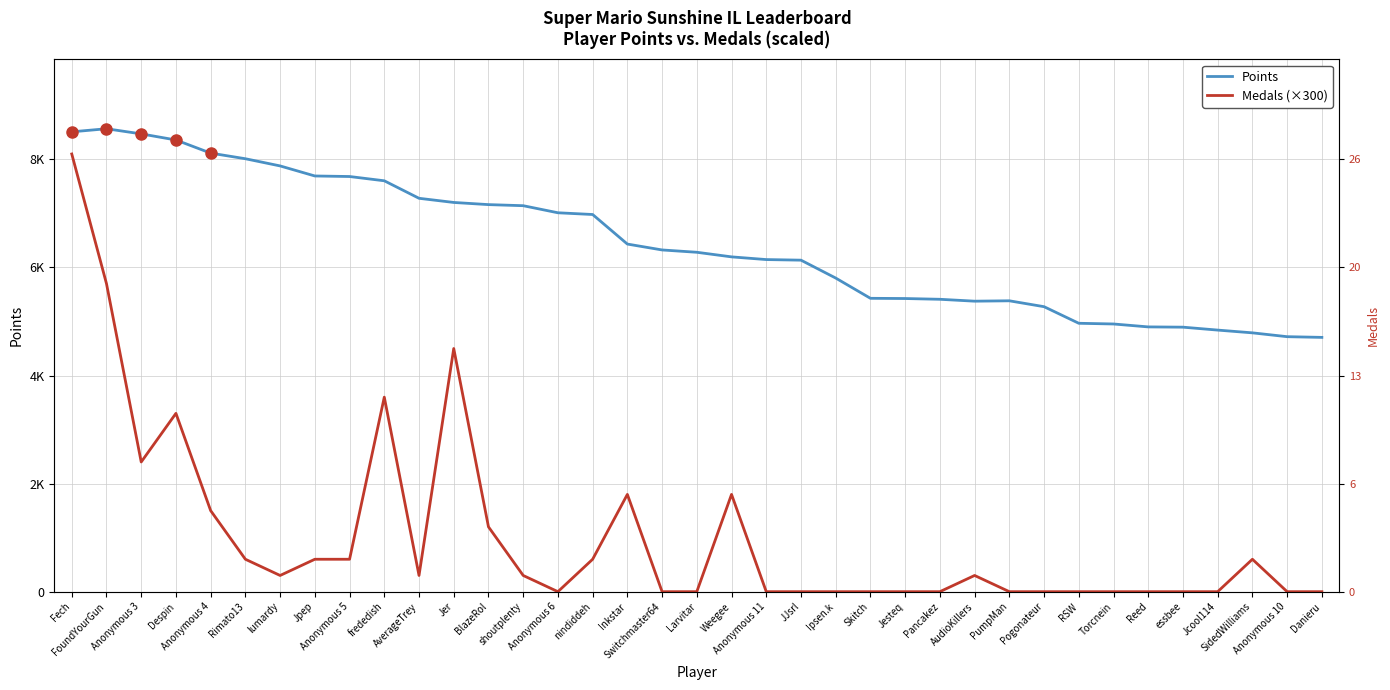

Reading right to left, list all the values displayed in this chart.

Points: Danieru=4706	Anonymous 10=4719	SidedWilliams=4790	Jcool114=4841	essbee=4895	Reed=4900	Torcnein=4954	RSW=4967	Pogonateur=5274	PumpMan=5383	AudioKillers=5376	Pancakez=5411	Jesteq=5425	Skitch=5429	Ipsen.k=5804	JJsrl=6135	Anonymous 11=6146	Weegee=6196	Larvitar=6281	Switchmaster64=6324	Inkstar=6433	nindiddeh=6980	Anonymous 6=7012	shoutplenty=7143	BlazeRol=7163	Jer=7203	AverageTrey=7280	frededish=7604	Anonymous 5=7683	Jpep=7693	lumardy=7879	Rimato13=8012	Anonymous 4=8116	Despin=8359	Anonymous 3=8472	FoundYourGun=8567	Fech=8510
Medals (×300): Danieru=0	Anonymous 10=0	SidedWilliams=600	Jcool114=0	essbee=0	Reed=0	Torcnein=0	RSW=0	Pogonateur=0	PumpMan=0	AudioKillers=300	Pancakez=0	Jesteq=0	Skitch=0	Ipsen.k=0	JJsrl=0	Anonymous 11=0	Weegee=1800	Larvitar=0	Switchmaster64=0	Inkstar=1800	nindiddeh=600	Anonymous 6=0	shoutplenty=300	BlazeRol=1200	Jer=4500	AverageTrey=300	frededish=3600	Anonymous 5=600	Jpep=600	lumardy=300	Rimato13=600	Anonymous 4=1500	Despin=3300	Anonymous 3=2400	FoundYourGun=5700	Fech=8100